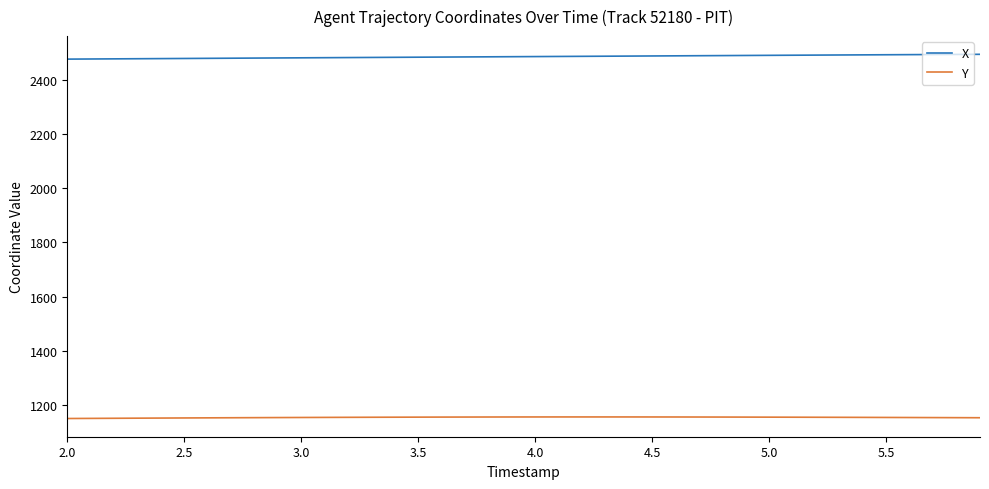

True or false: X and Y cross at least once.

False